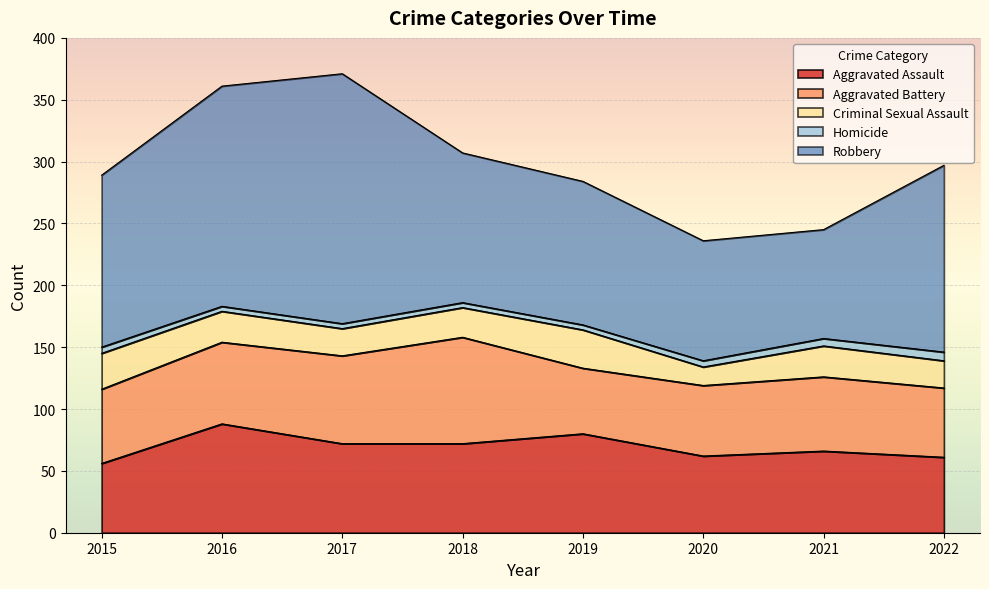

Where is the first local maximum for Robbery?

2017